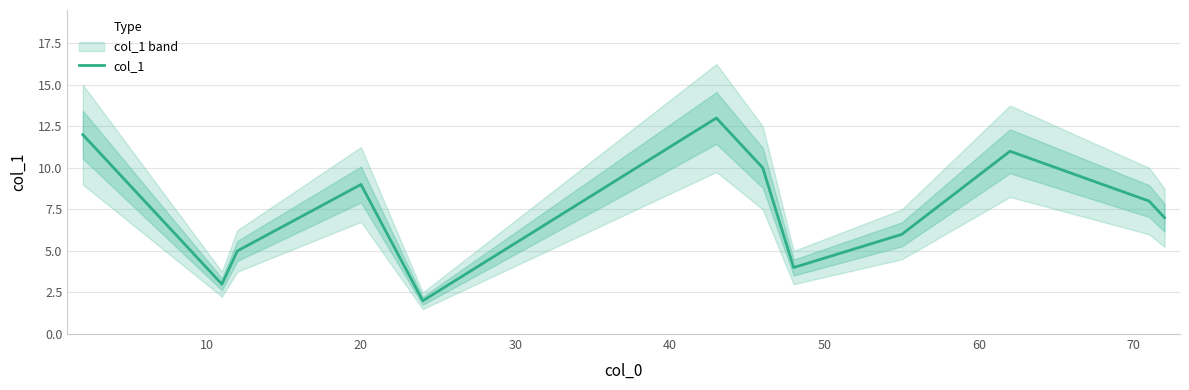

What is the highest value of the col_1 series?

13